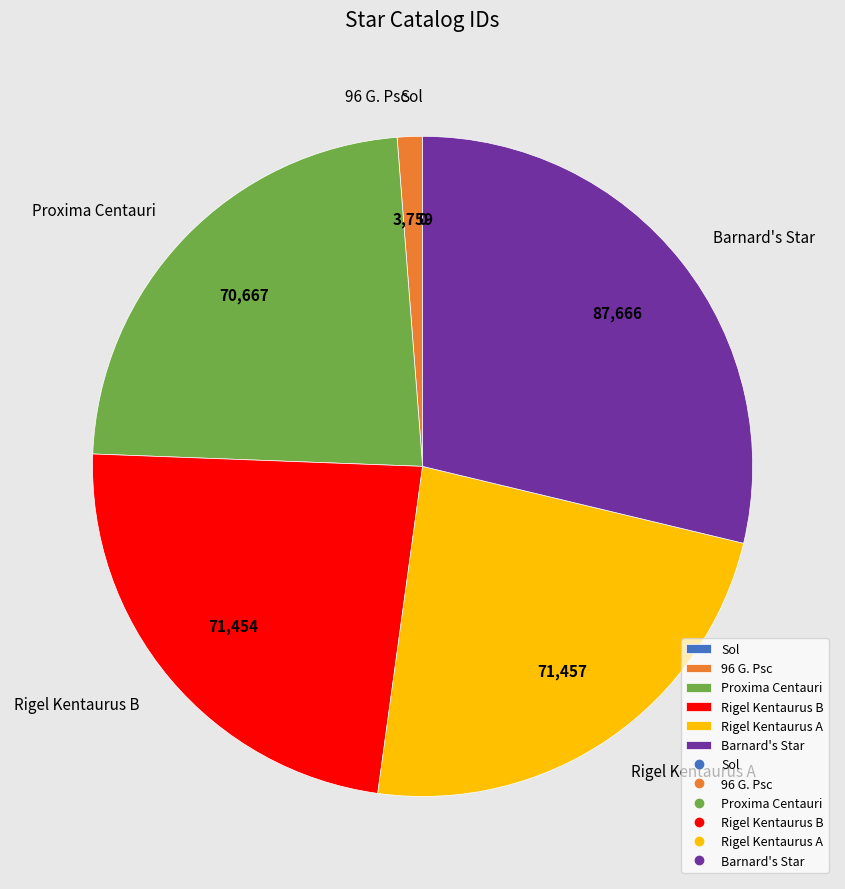

Between Barnard's Star and 96 G. Psc, which is larger?

Barnard's Star